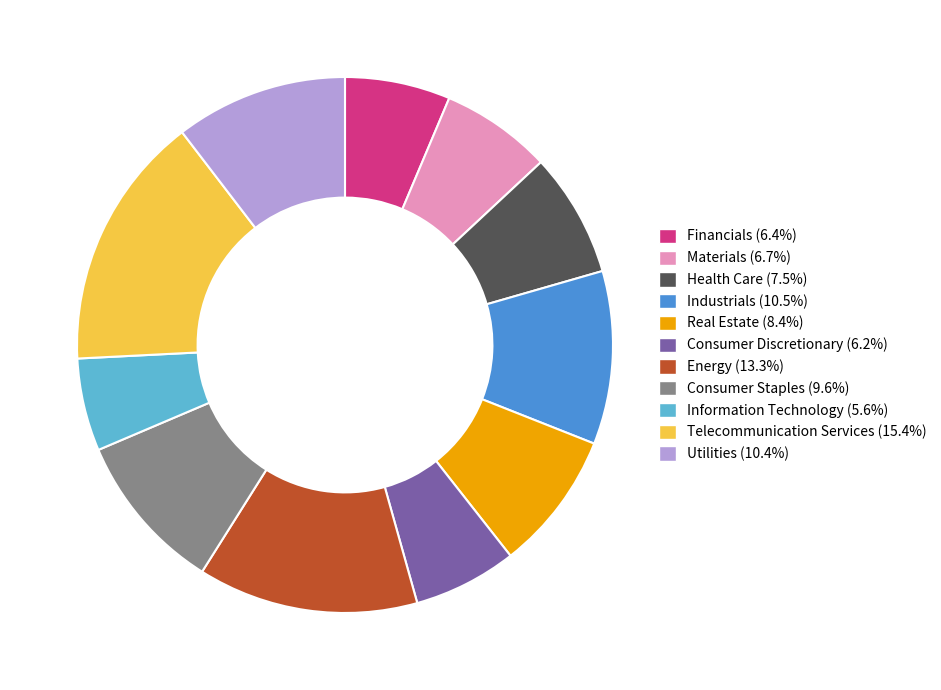

Does any single category account for the majority?

No